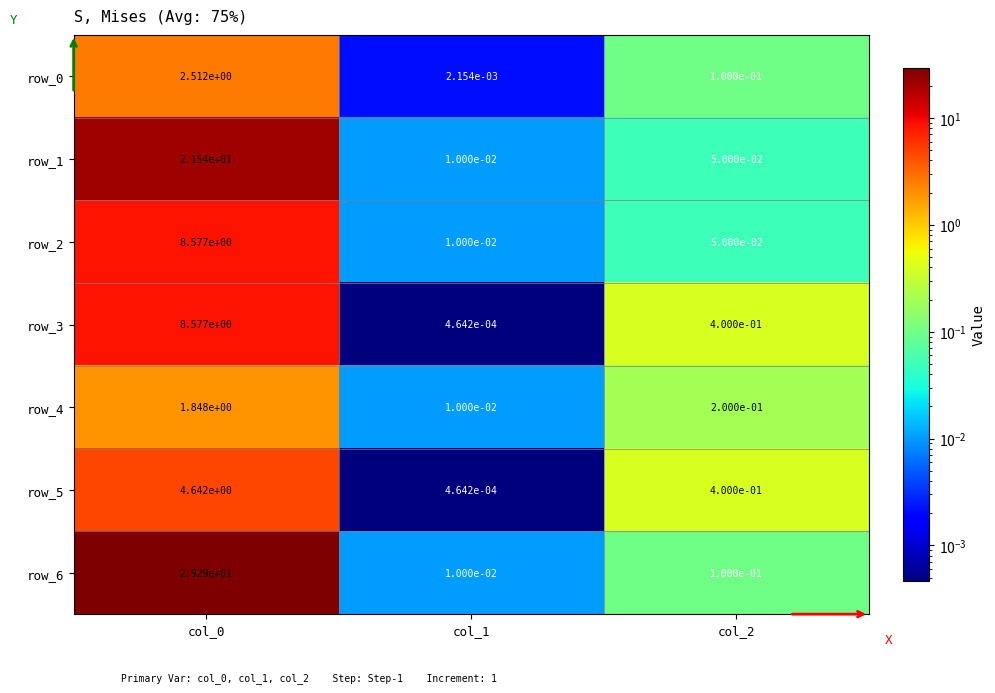

How many categories are shown in the chart?

3